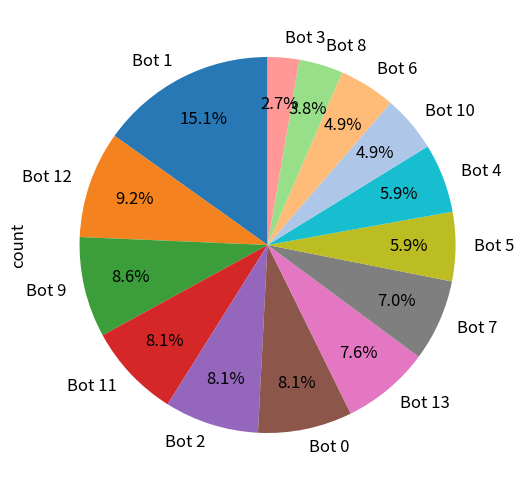

True or false: Bot 9 accounts for 9% of the total.

True